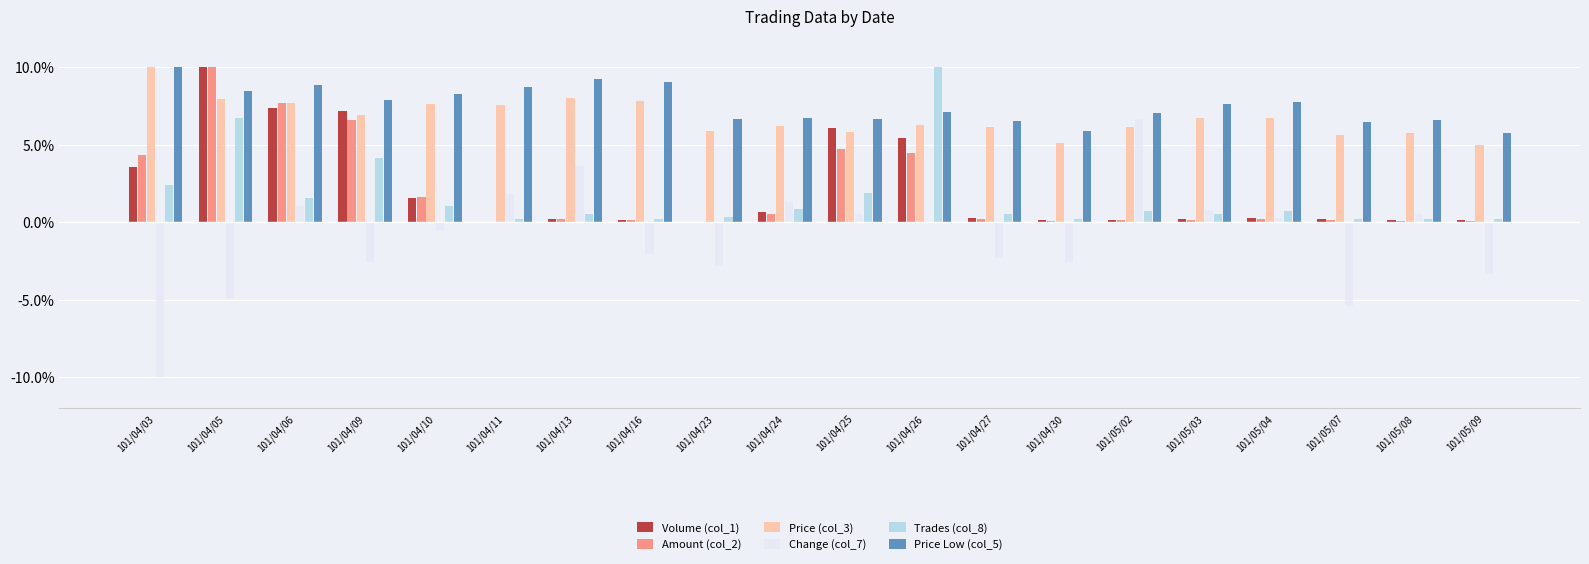

What is the maximum value shown in the chart?

10.0